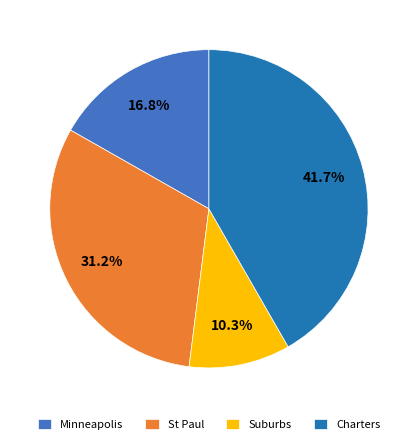

Is there any slice that represents more than half of the pie?

No